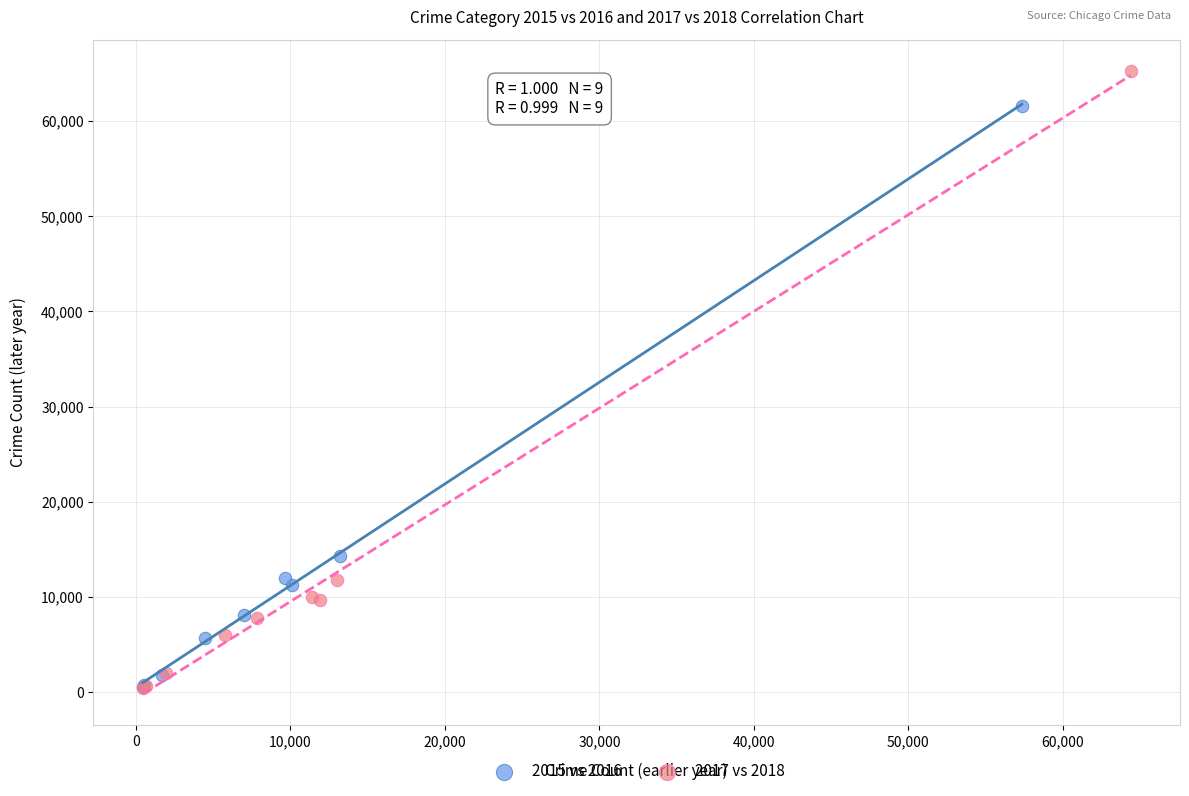

Which series has the widest spread of Y values?

2017 vs 2018